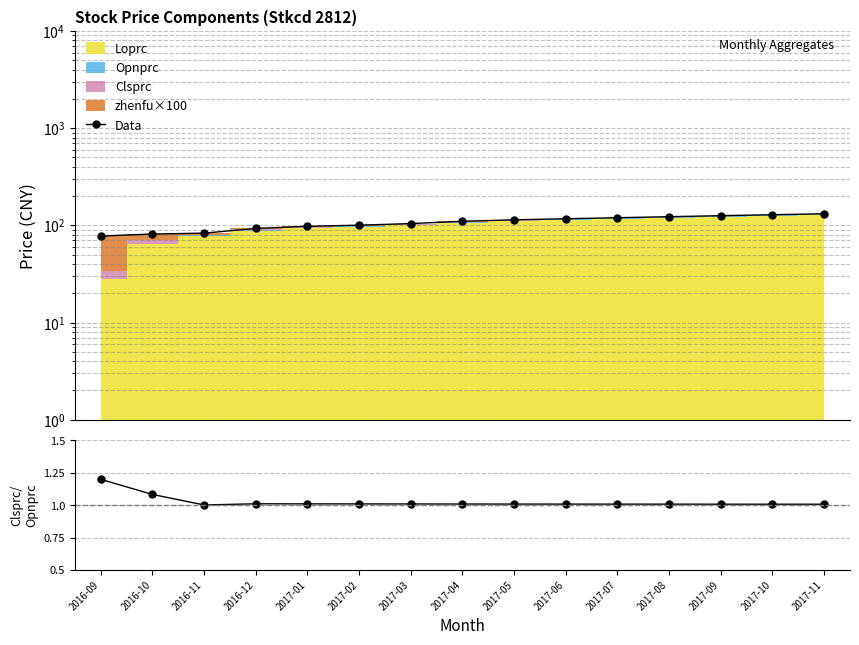

Reading right to left, what are all the values shown in this chart?

Data: 2017-11=131.7	2017-10=128.7	2017-09=125.8	2017-08=122.8	2017-07=119.9	2017-06=117.0	2017-05=114.1	2017-04=110.2	2017-03=104.3	2017-02=100.5	2017-01=97.8	2016-12=93.0	2016-11=83.2	2016-10=81.4	2016-09=77.7
Clsprc/Opnprc: 2017-11=1.0	2017-10=1.0	2017-09=1.0	2017-08=1.0	2017-07=1.0	2017-06=1.0	2017-05=1.0	2017-04=1.0	2017-03=1.0	2017-02=1.0	2017-01=1.0	2016-12=1.0	2016-11=1.0	2016-10=1.1	2016-09=1.2